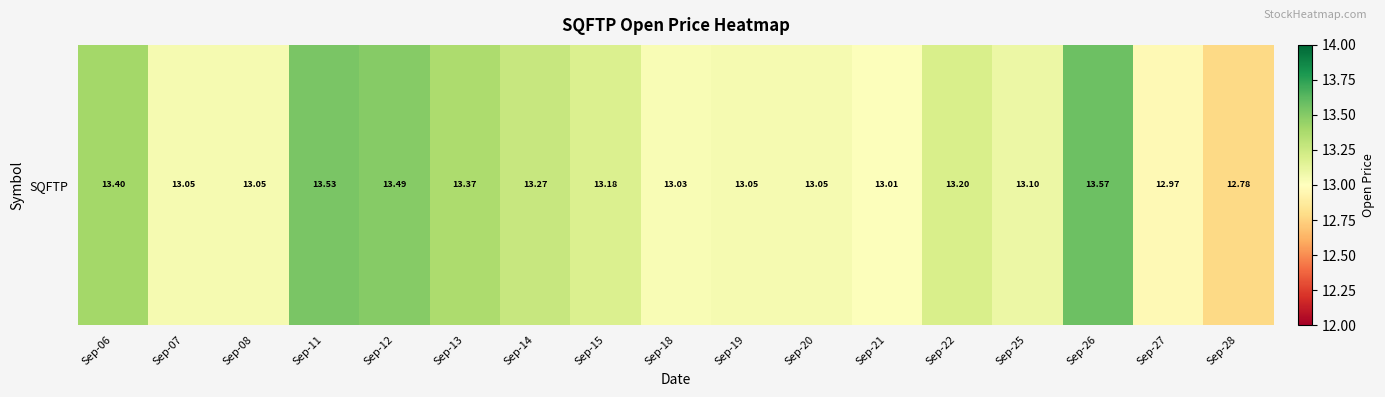

What is the difference between the maximum and minimum values?

0.8